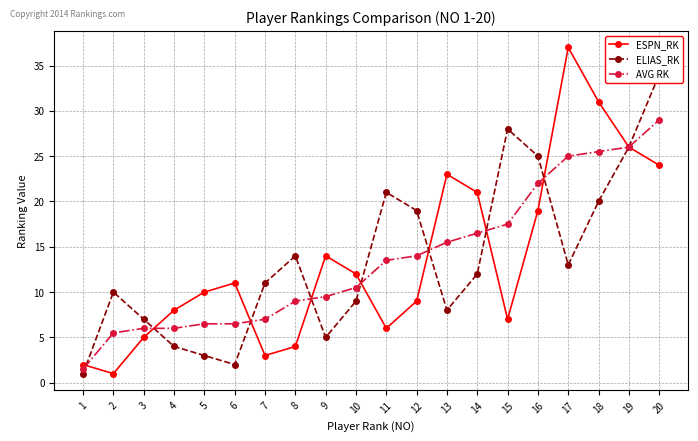

What is the value of the ELIAS_RK point at the 19th from the left?

26.0